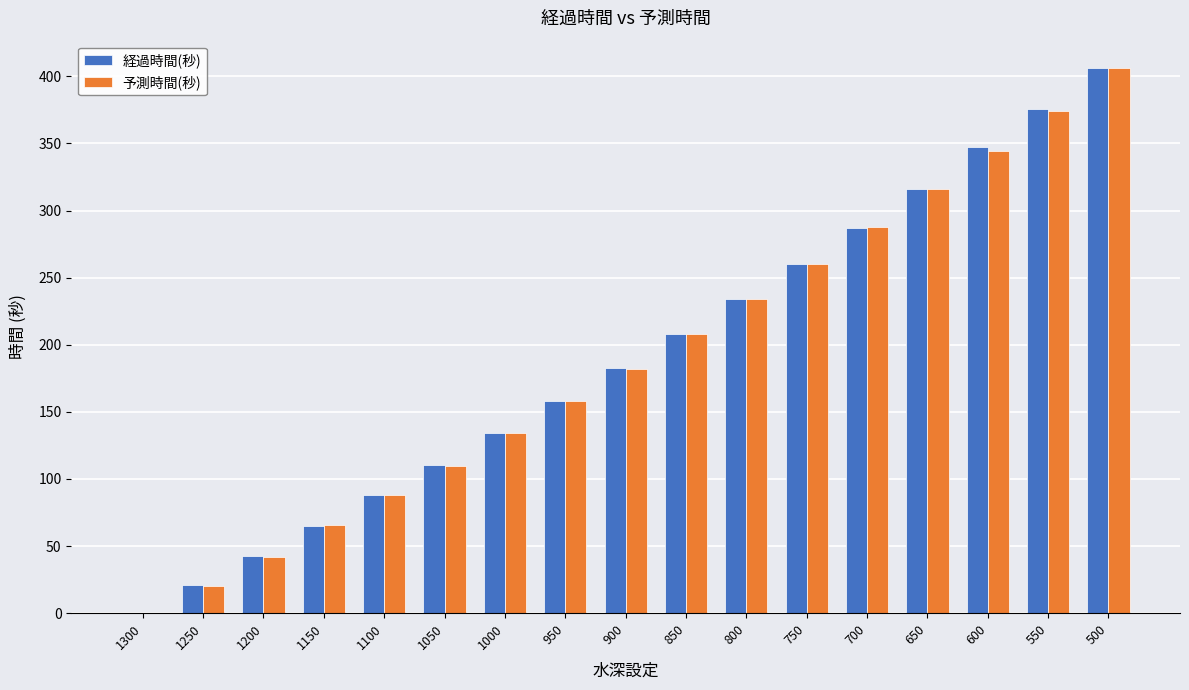

True or false: 経過時間(秒) has a value of 375.4 at 550.

True